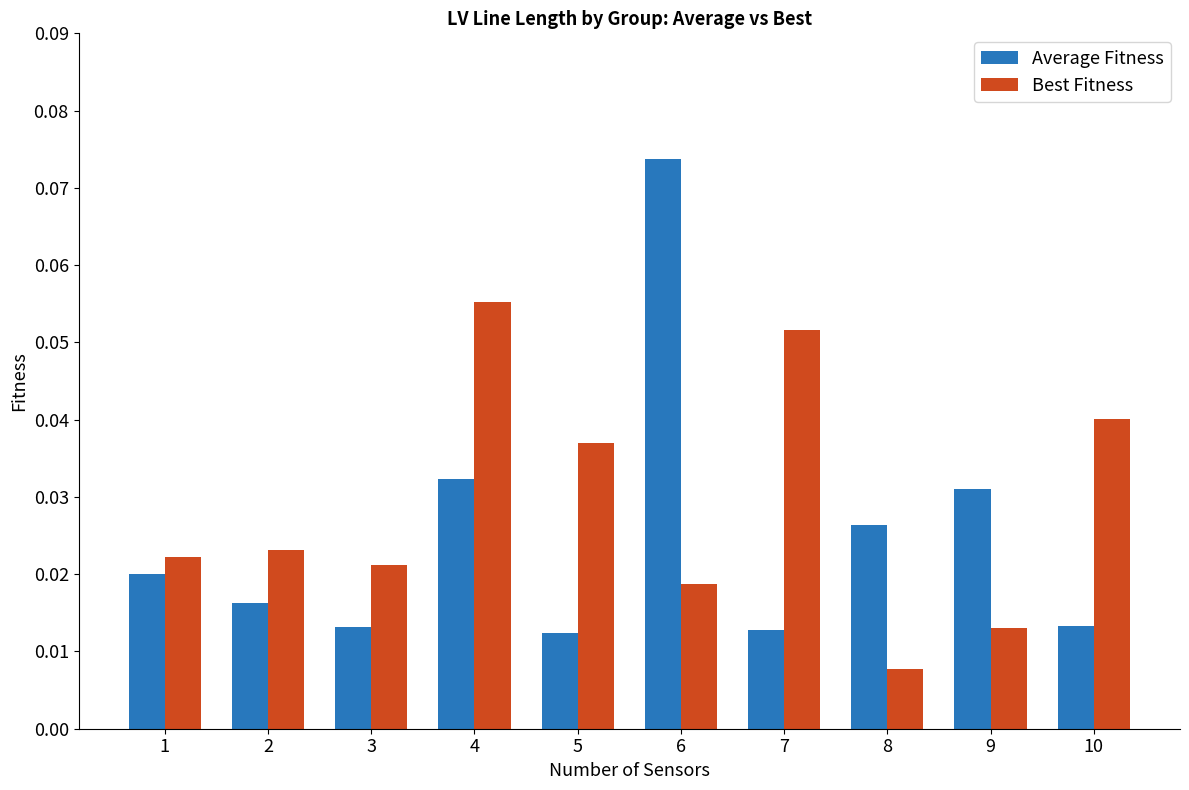

What is the sum of all Average Fitness values?

0.3